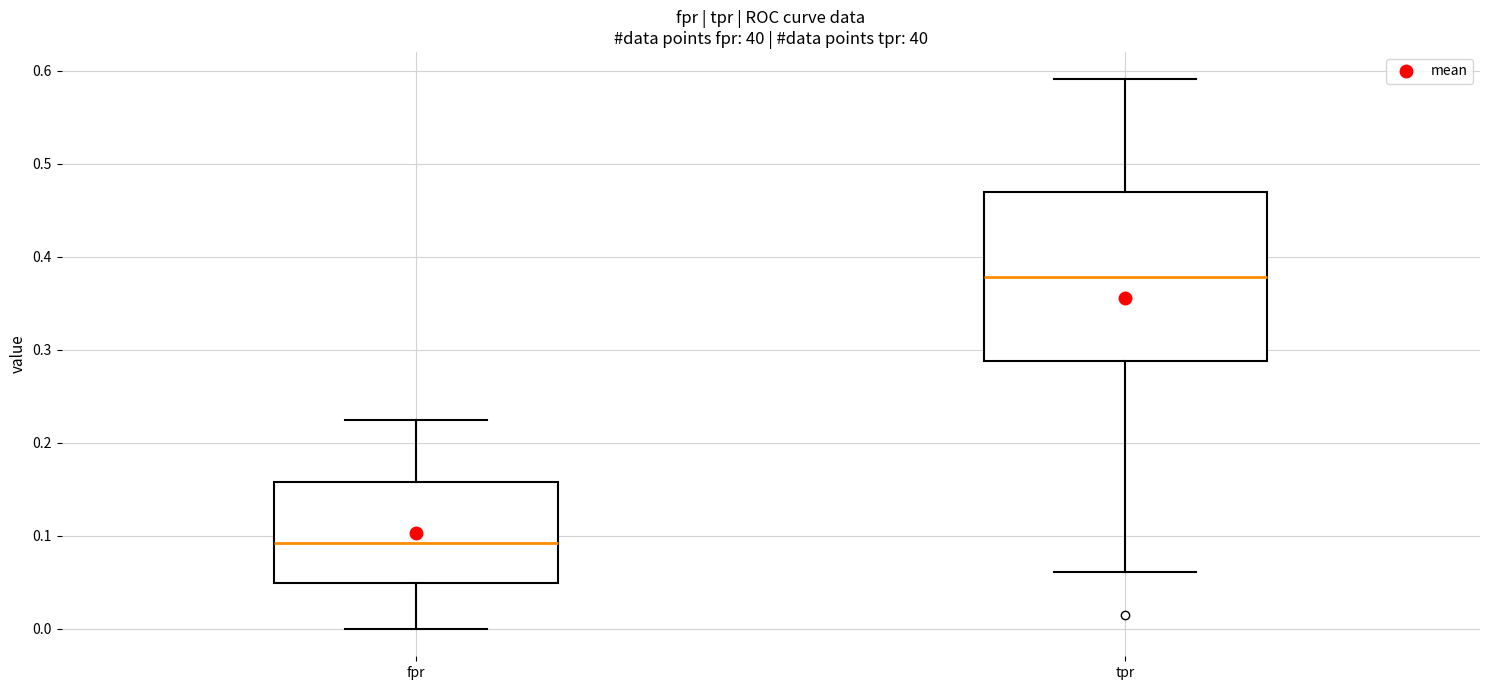

Where is the upper edge of the box for fpr on the y-axis? The values are not printed on the chart, so give them approximately, as read against the axis.

0.16